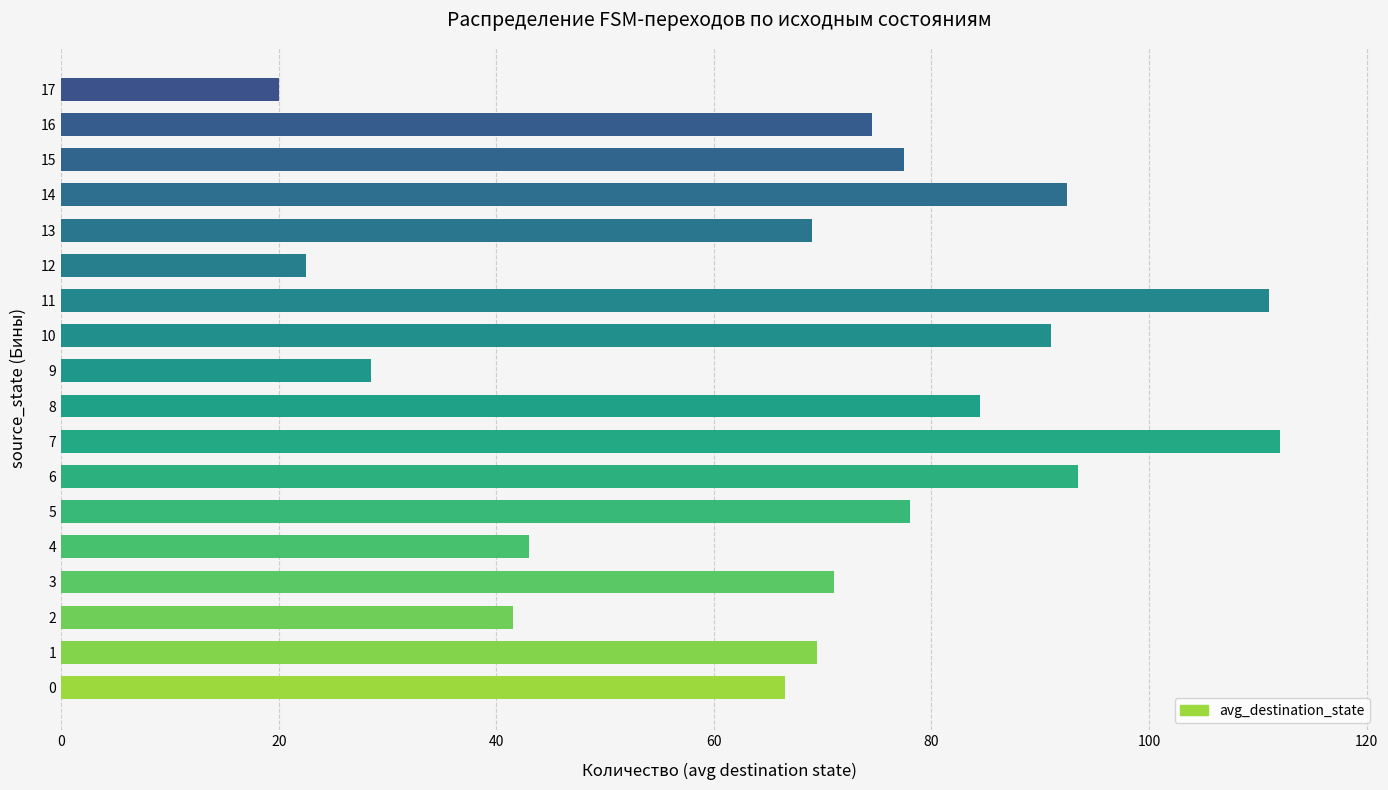

Is it true that the value at 6 is 93.5?

True